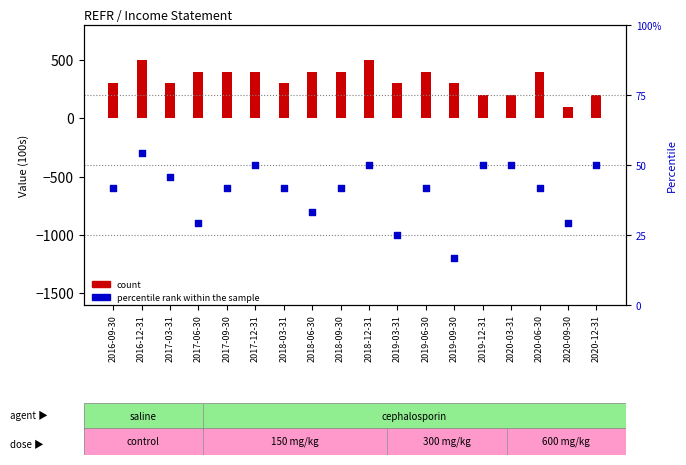

Is the value of Percentile rank within sample at 2020-06-30 greater than the value of Total Revenue at 2018-12-31?

No